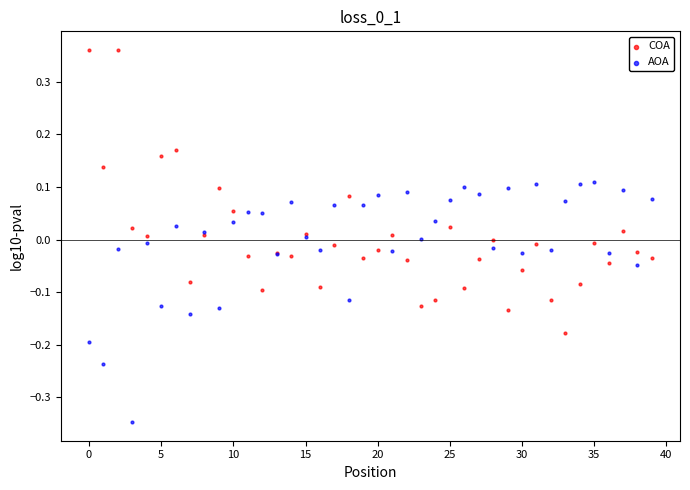

What are all the series names shown in the legend?

COA, AOA